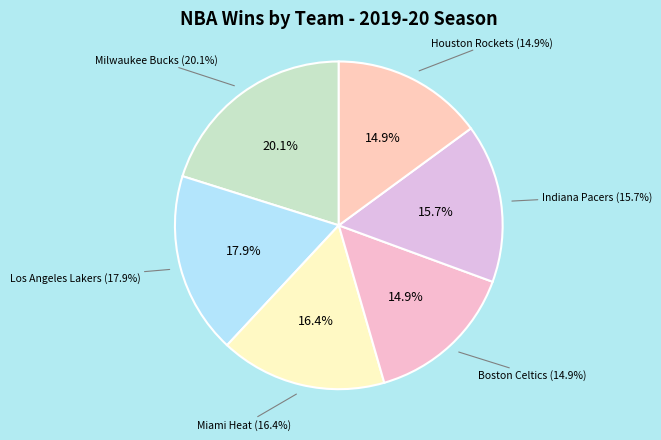

Approximately how many times larger is the value at Los Angeles Lakers compared to Milwaukee Bucks?

0.9